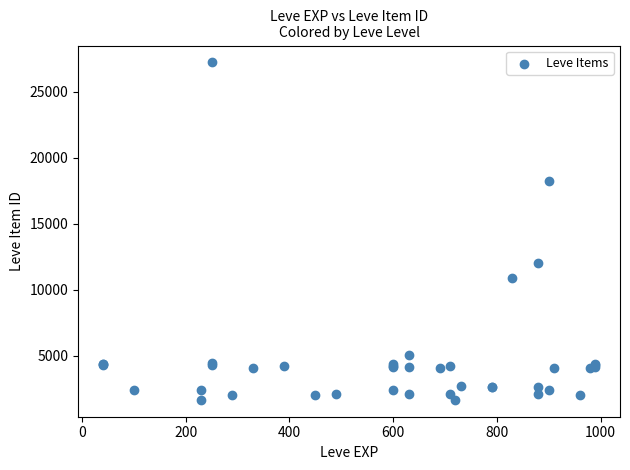

What Y value in the scatter plot is closest to 14448?

12018